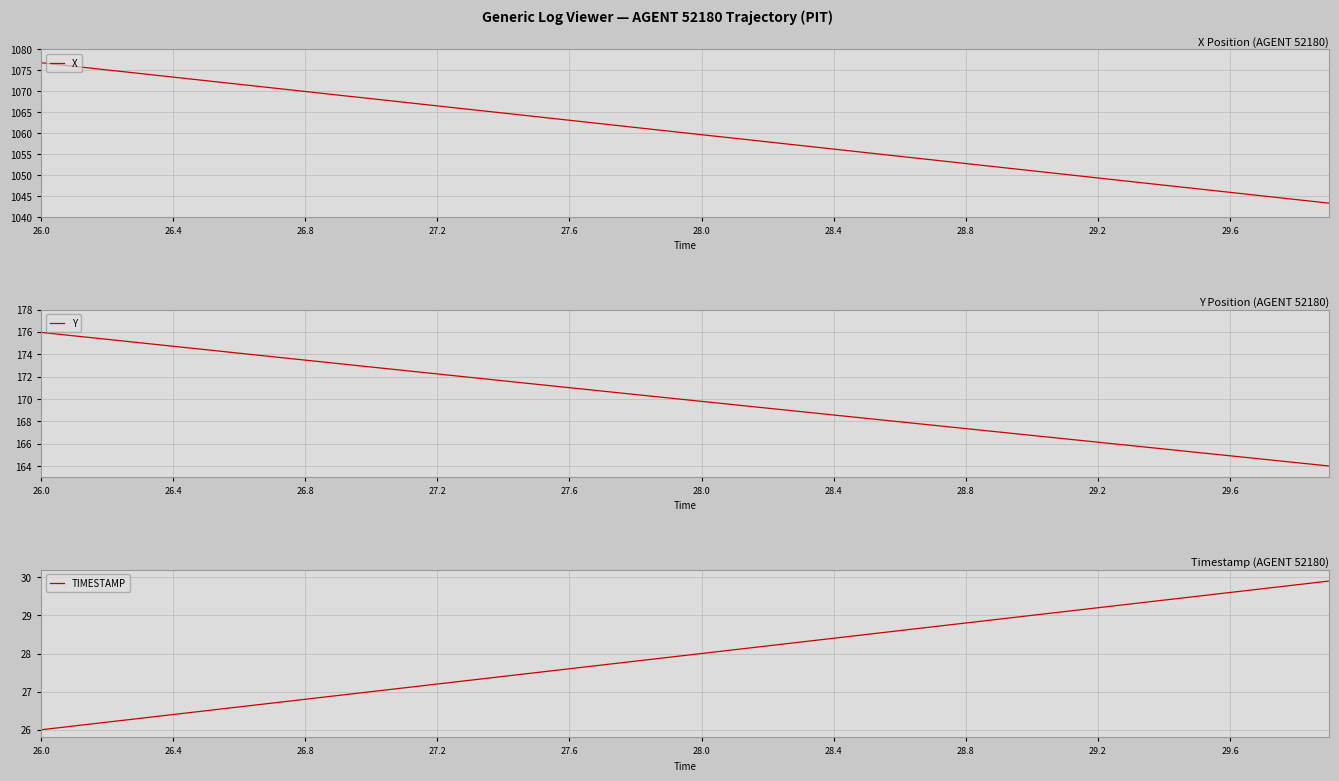

How many data points does each series have?

40